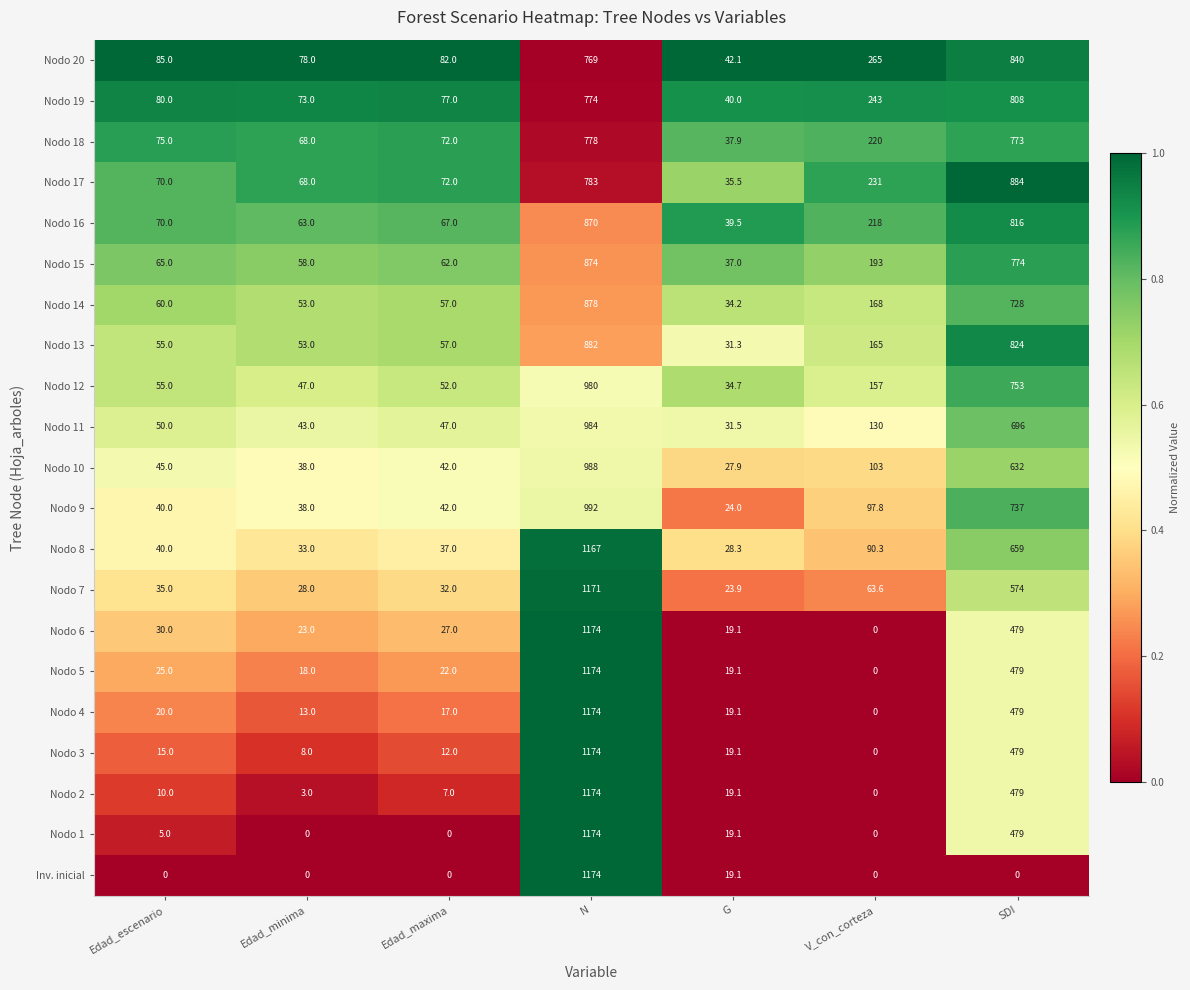

Between Edad_escenario and Edad_maxima, which series saw the biggest shift?

Nodo 1